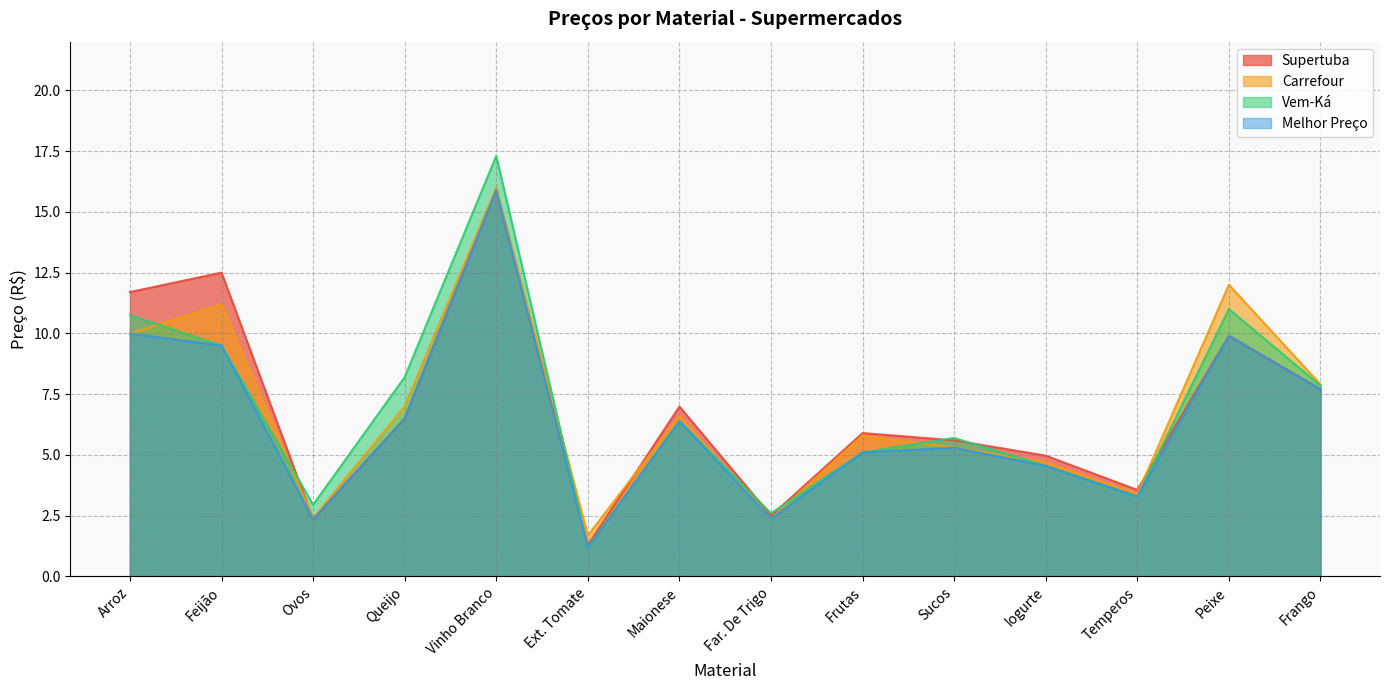

Is it true that Vem-Ká equals 2.6 at Far. De Trigo?

True